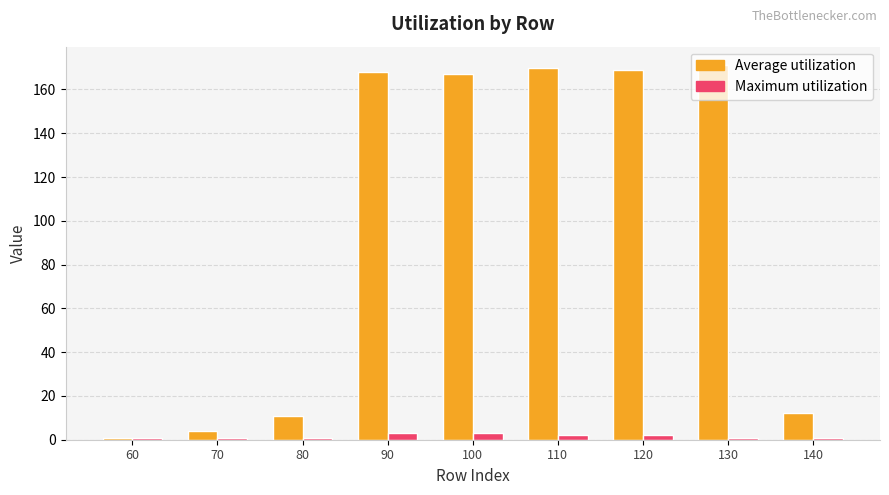

What is the sum of all Maximum utilization values?

15